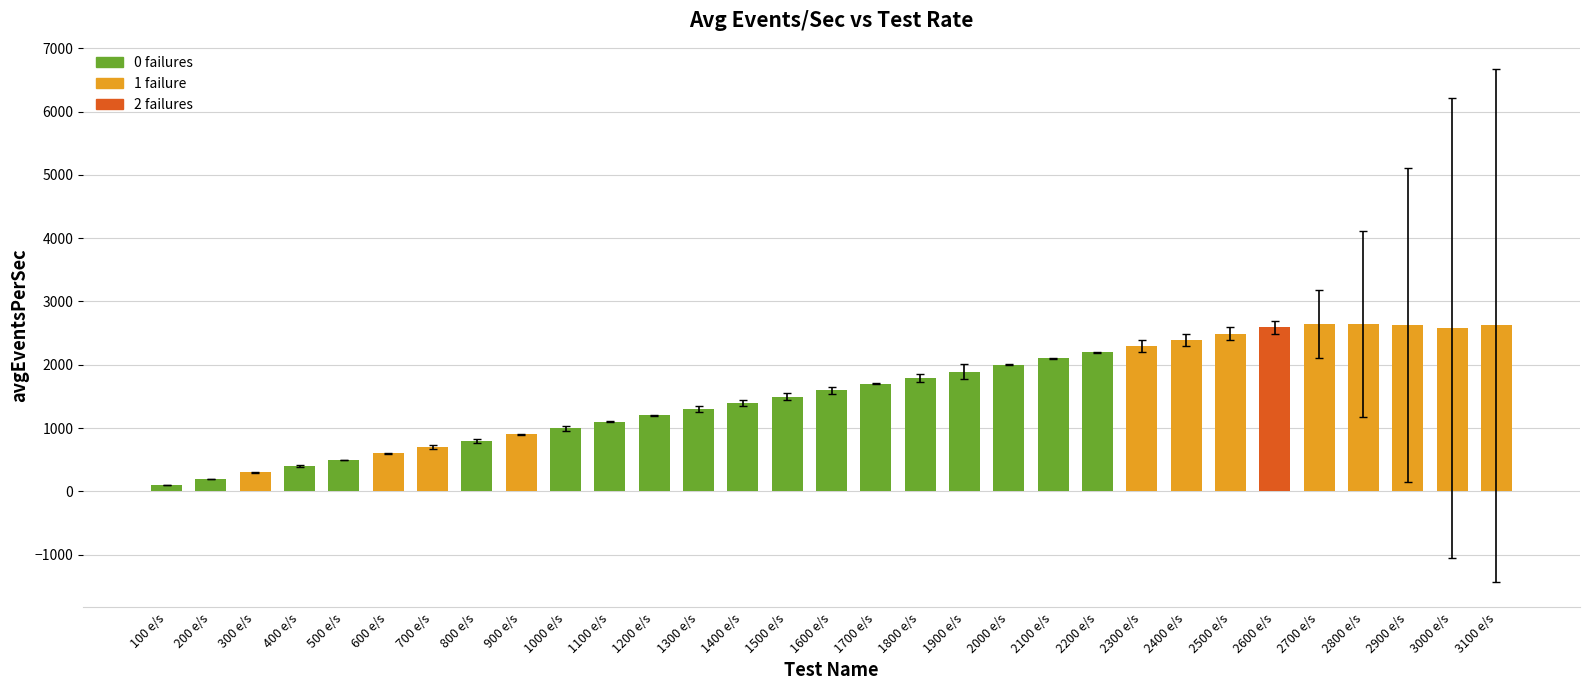

True or false: the data shows 1099.5 at 1100 e/s.

True